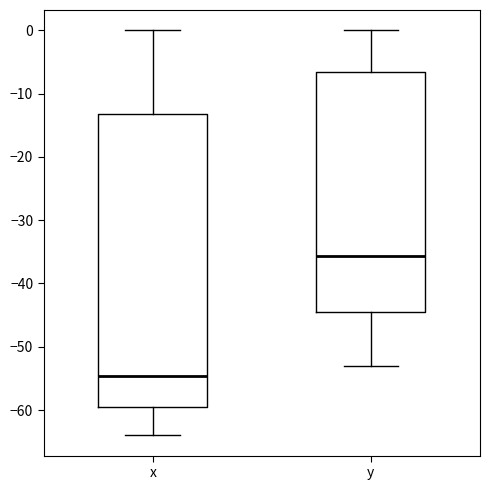

Which box's median line is the lowest?

x